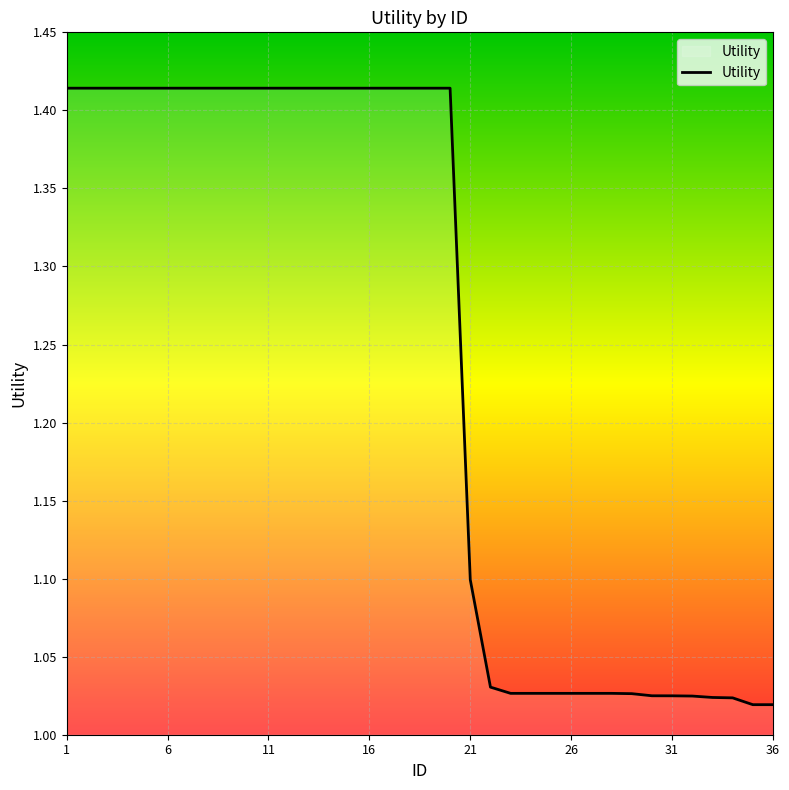

What is the difference between the maximum and minimum values?

0.4